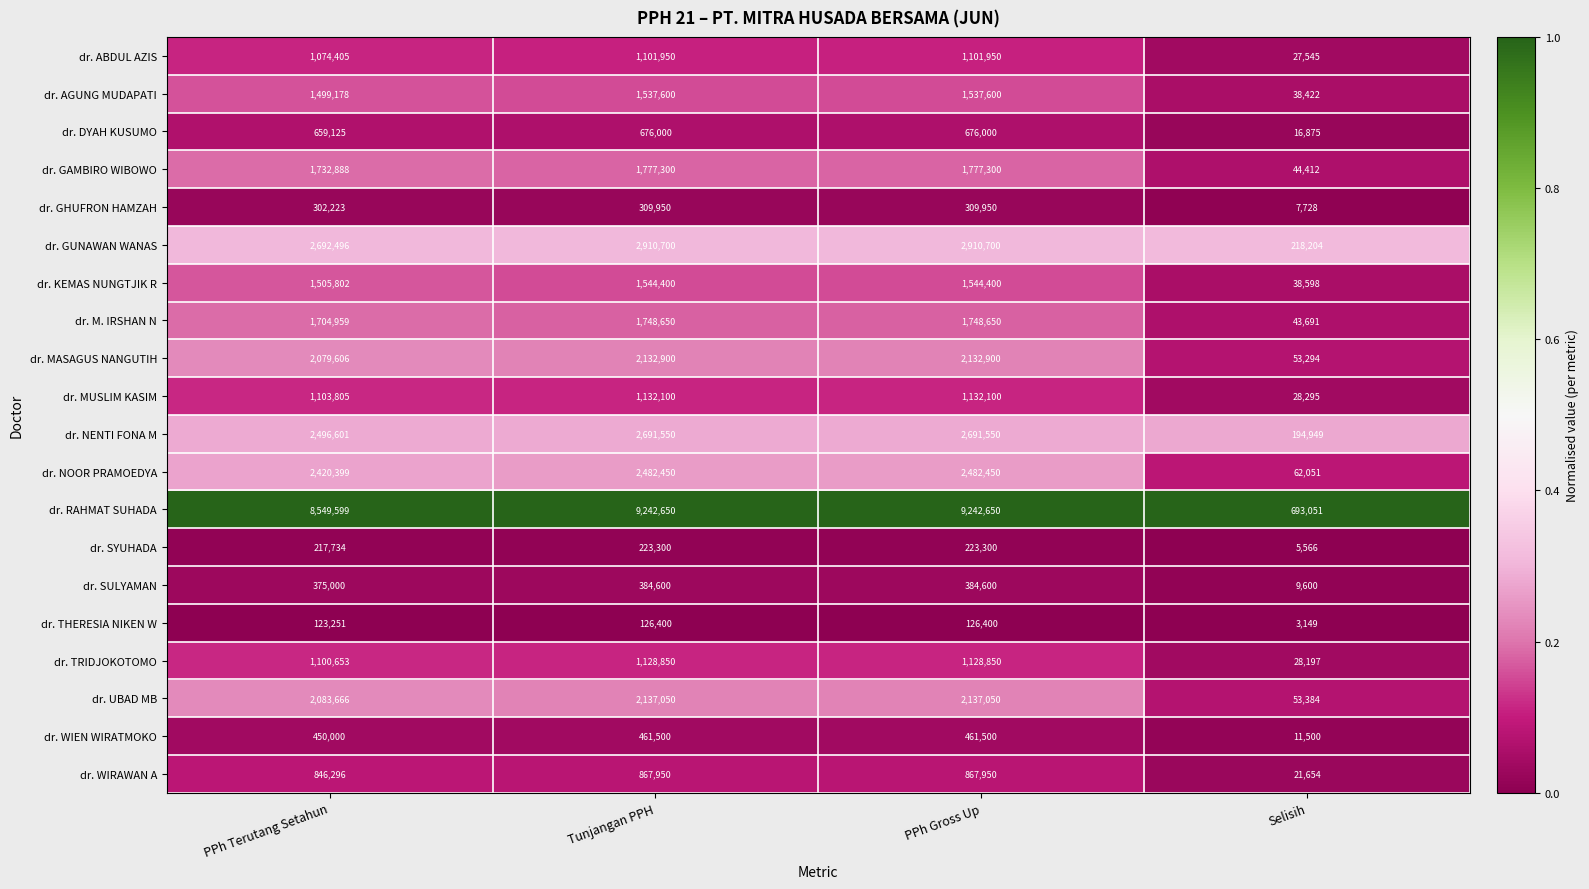

At PPh Terutang Setahun, list the series in order from largest to smallest.

dr. RAHMAT SUHADA, dr. GUNAWAN WANAS, dr. NENTI FONA M, dr. NOOR PRAMOEDYA, dr. UBAD MB, dr. MASAGUS NANGUTIH, dr. GAMBIRO WIBOWO, dr. M. IRSHAN N, dr. KEMAS NUNGTJIK R, dr. AGUNG MUDAPATI, dr. MUSLIM KASIM, dr. TRIDJOKOTOMO, dr. ABDUL AZIS, dr. WIRAWAN A, dr. DYAH KUSUMO, dr. WIEN WIRATMOKO, dr. SULYAMAN, dr. GHUFRON HAMZAH, dr. SYUHADA, dr. THERESIA NIKEN W